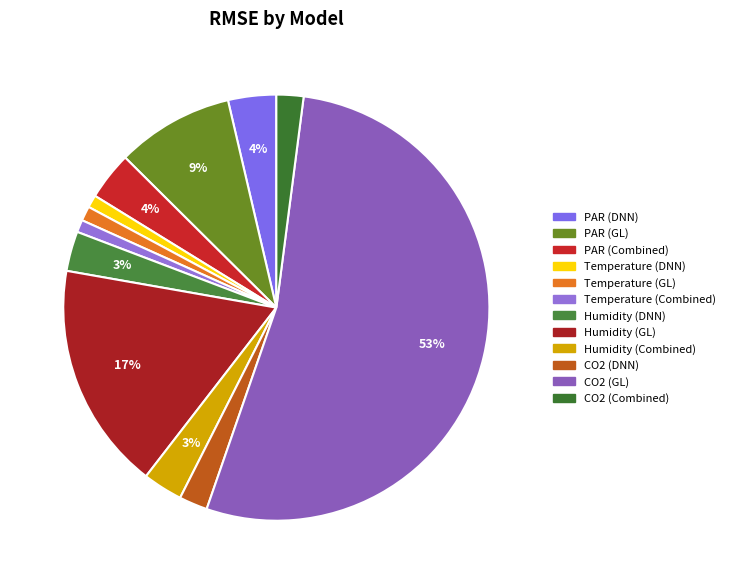

Count the number of slices in the pie.

12